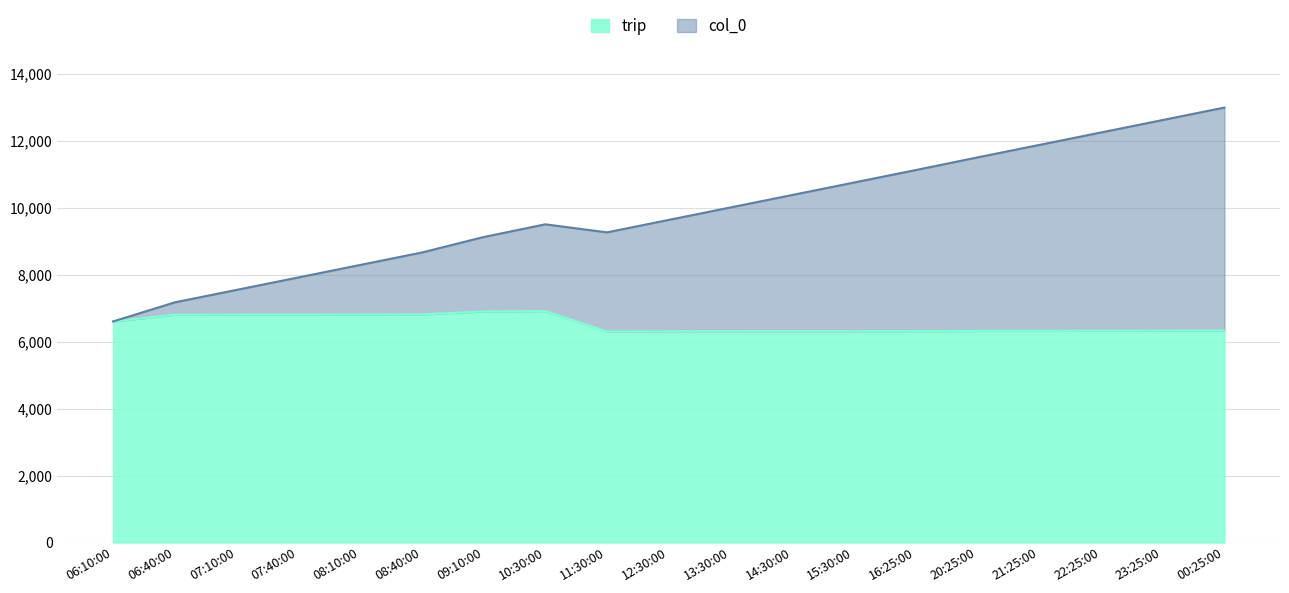

The col_0 series shows 9120 at 09:10:00. True or false?

True